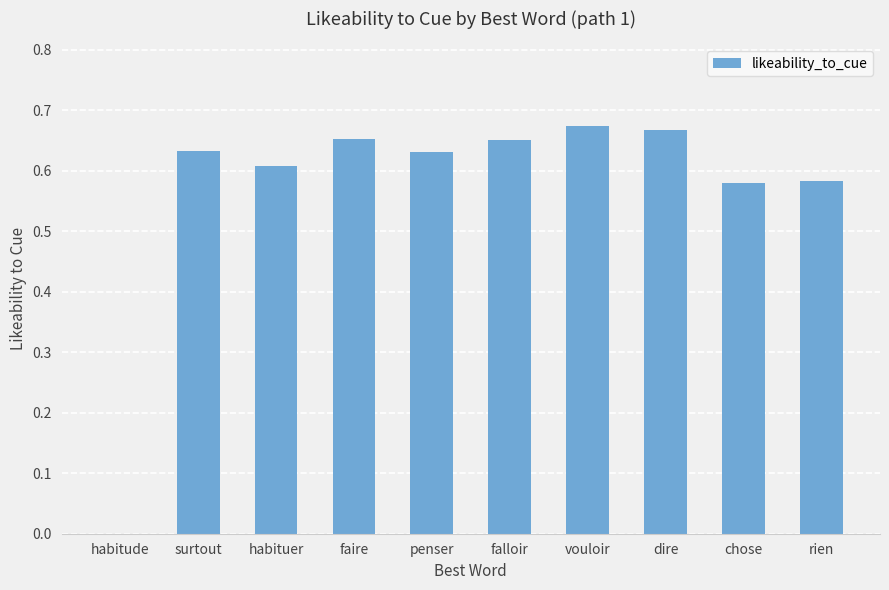

The value at surtout is 0.8. True or false?

False